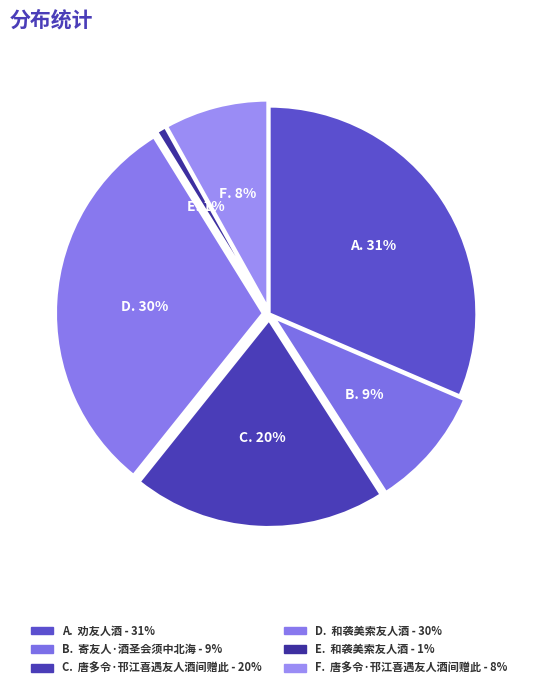

Count the number of slices in the pie.

6